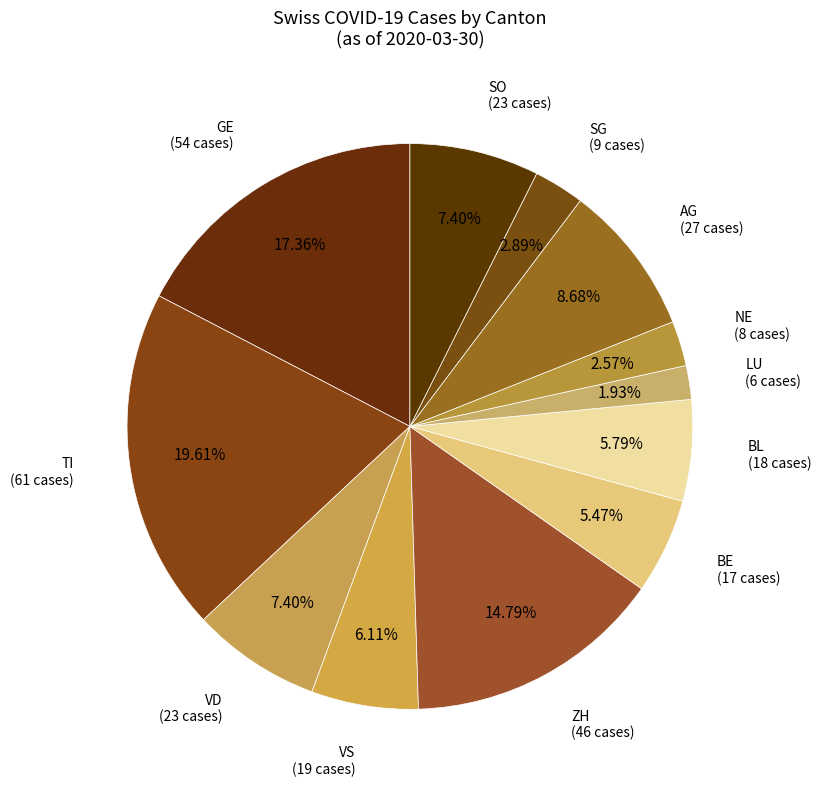

What is the ratio of the value at ZH (46 cases) to the value at VD (23 cases)?

2.0